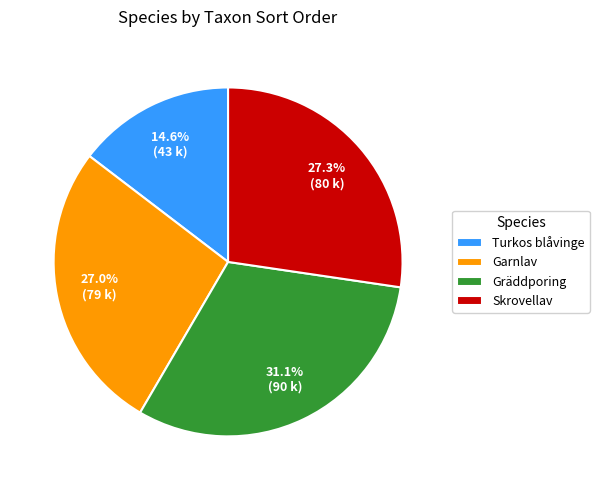

To the nearest percent, what is the difference between the largest and smallest slice percentages?

16%